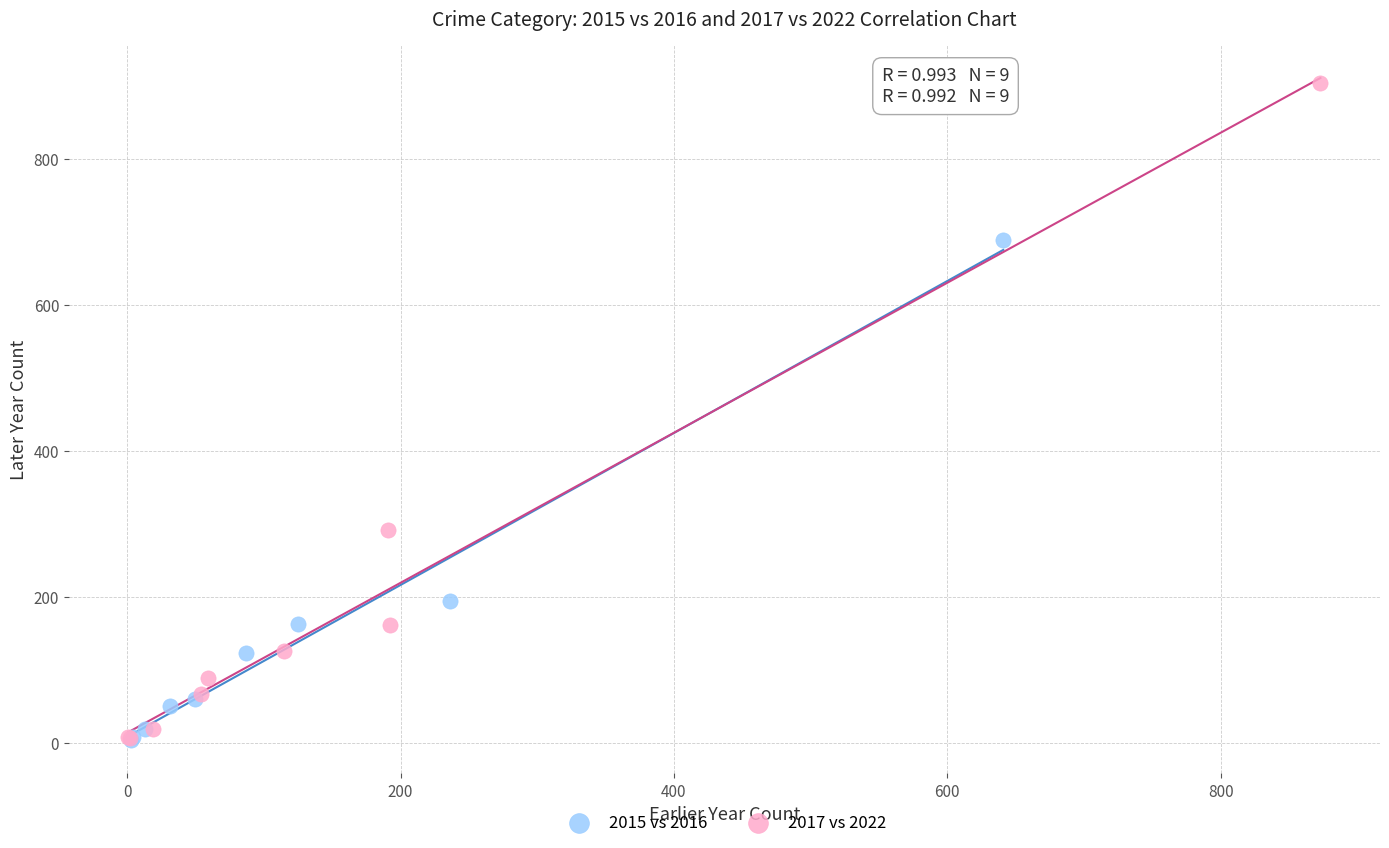

Which series contains the highest Y value?

2017 vs 2022